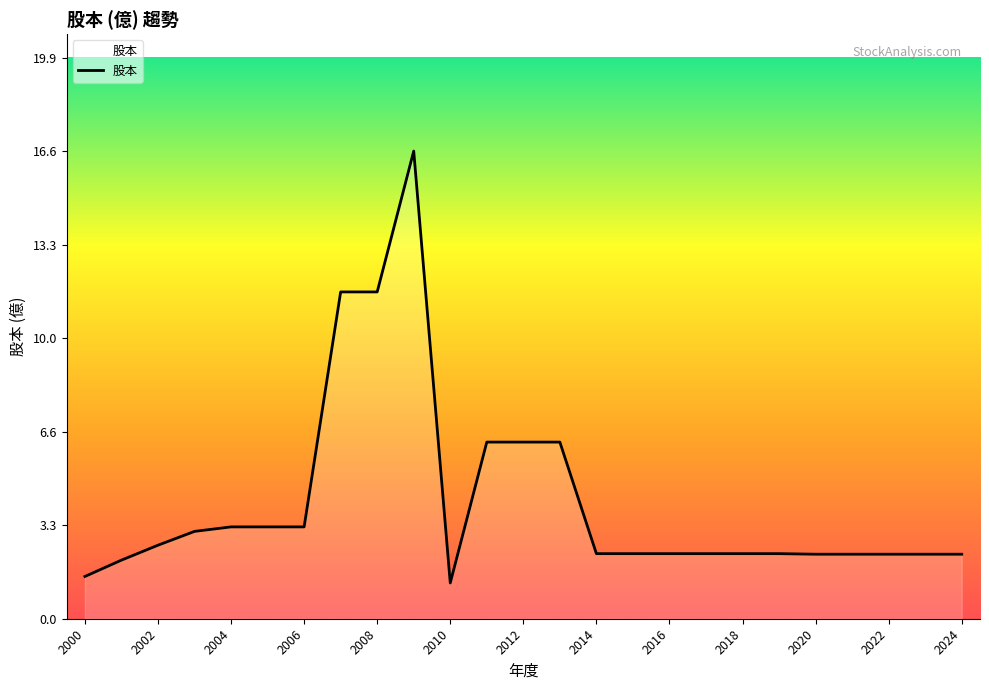

What is the minimum value shown in the chart?

1.3